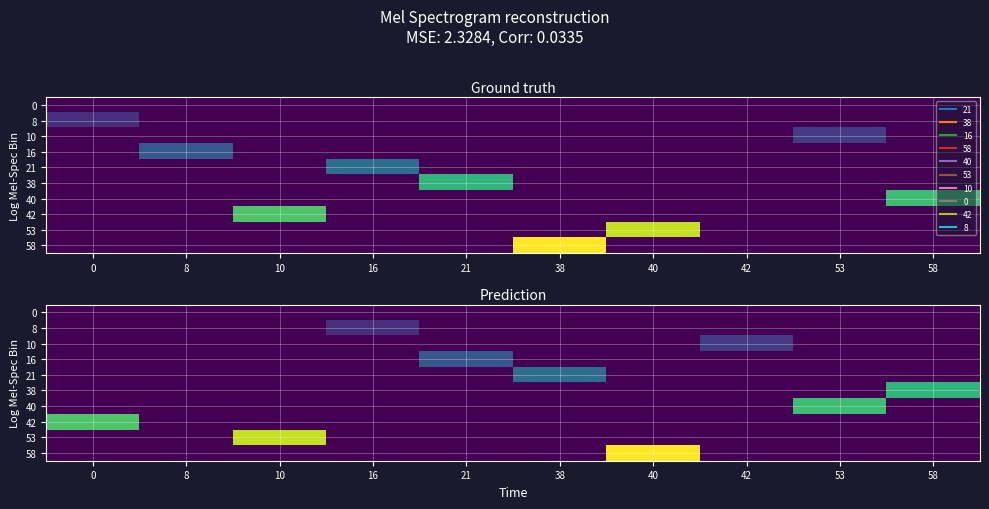

What is the total value across all series at 0?

42